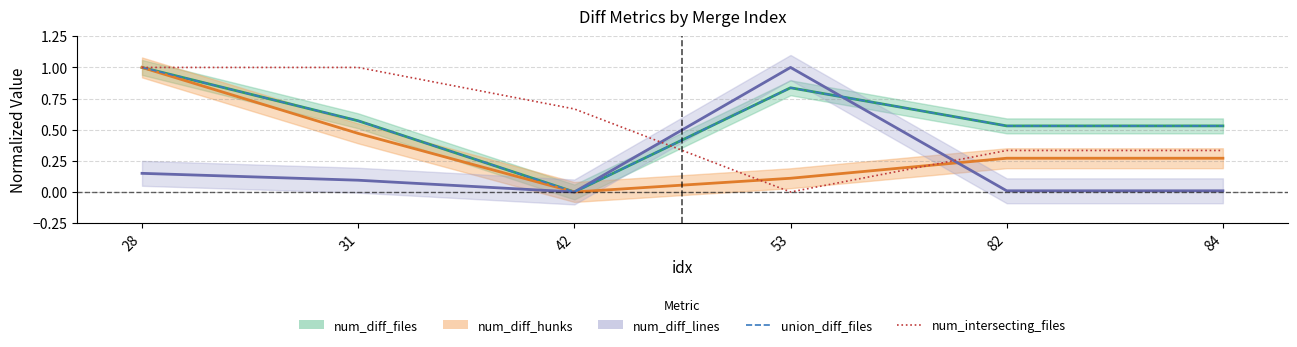

What is the approximate value of num_diff_files at 31?

0.6